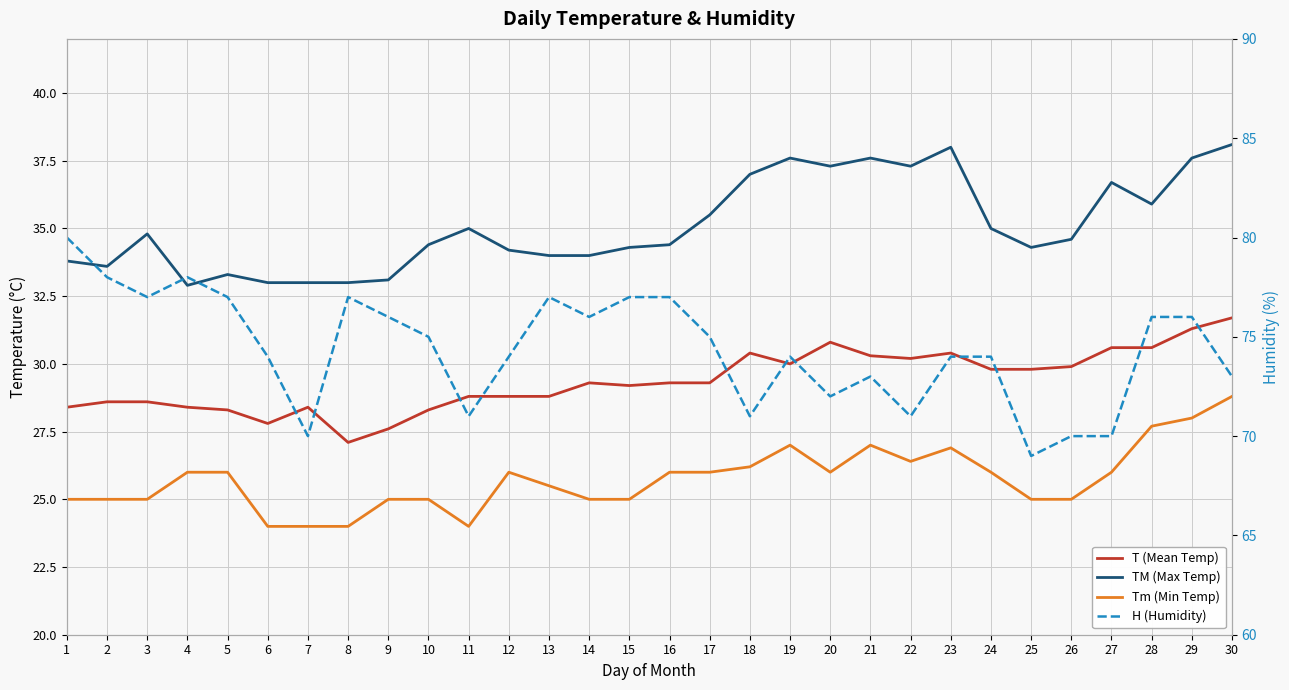

True or false: H (Humidity) and Tm (Min Temp) intersect in this chart.

False